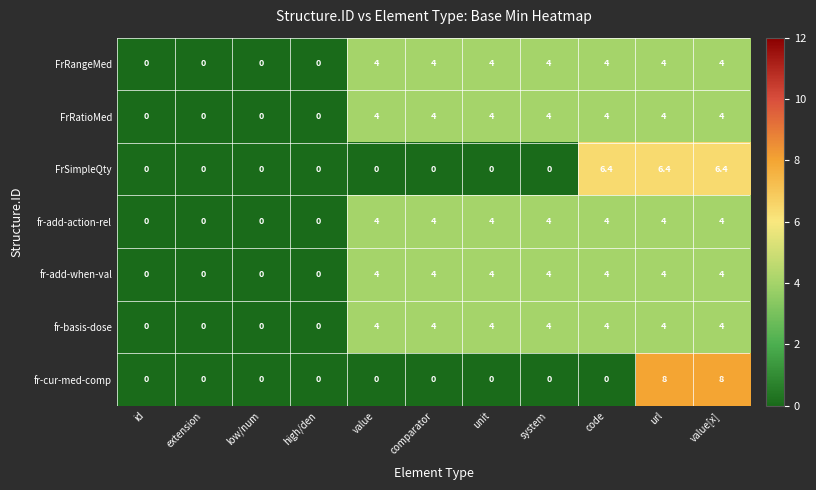

At how many categories does at least one series exceed 1?

7